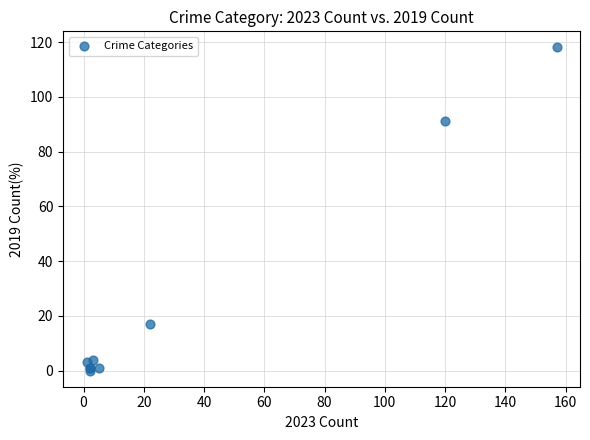

What Y value in the scatter plot is closest to 59?

91